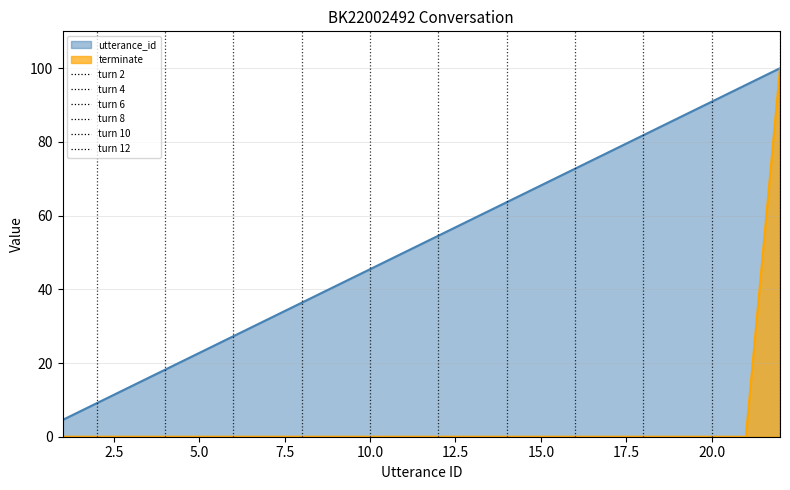

List the series in order of their overall mean, highest first.

utterance_id, terminate